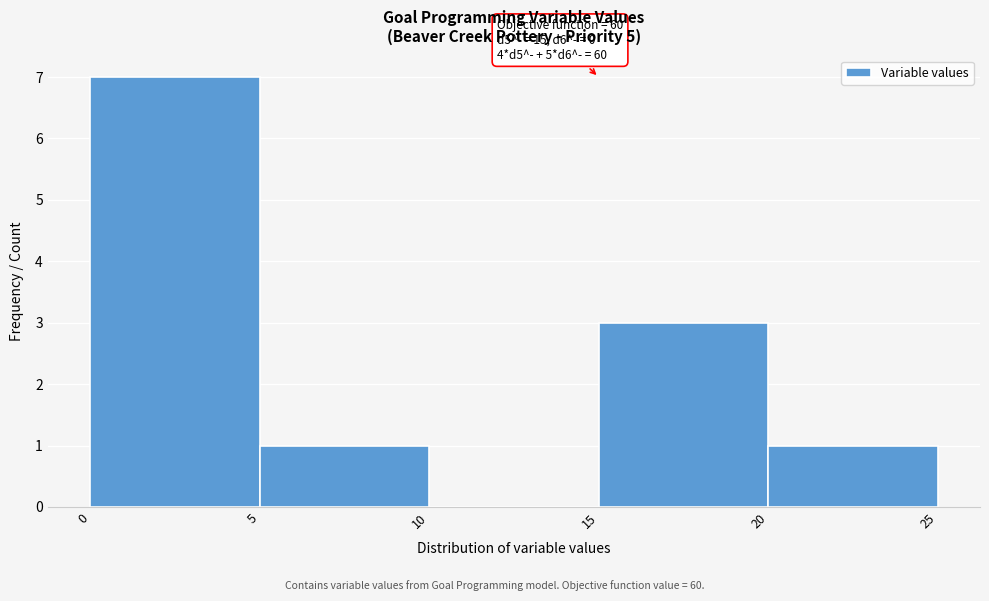

Over which range of the x-axis is the bar tallest?

0 to 5